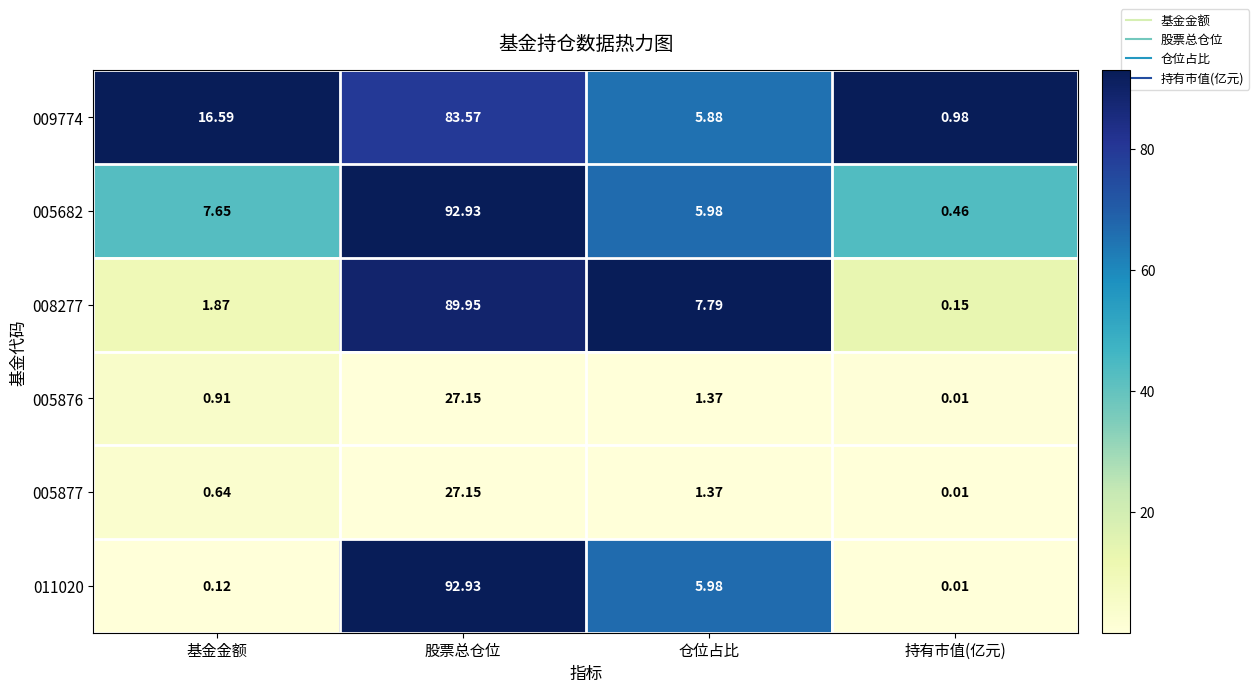

Rank the categories by 009774 value from highest to lowest.

股票总仓位, 基金金额, 仓位占比, 持有市值(亿元)